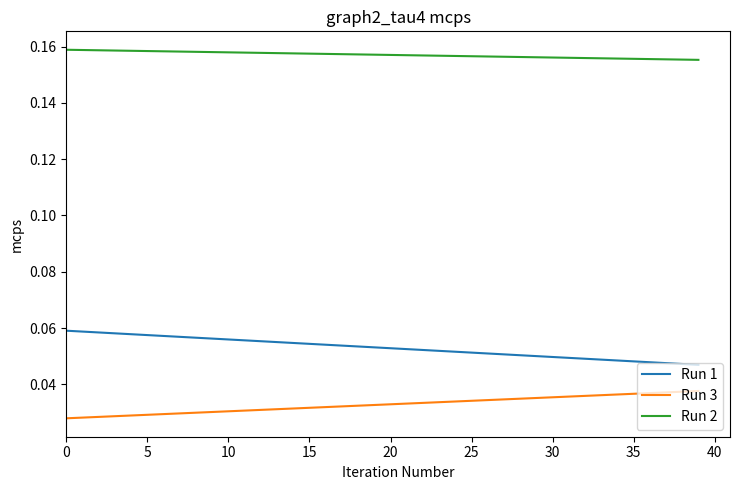

True or false: Run 3 and Run 1 cross at least once.

False